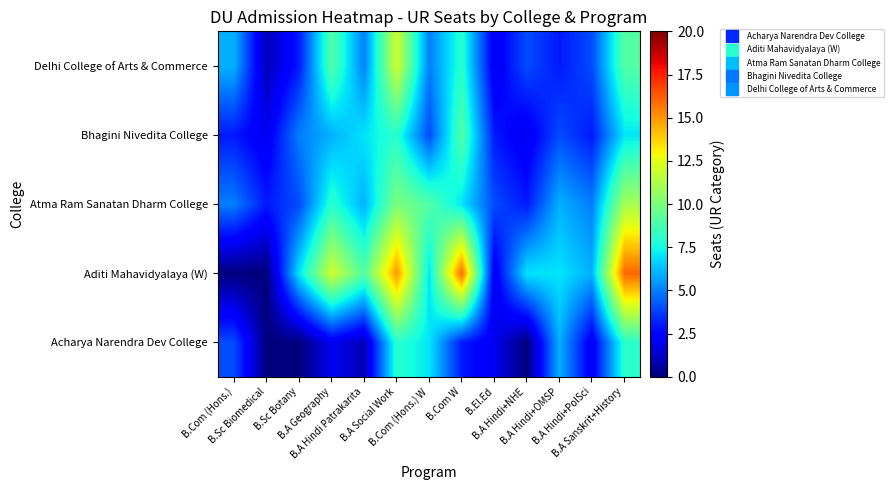

At how many categories does at least one series exceed 5?

11